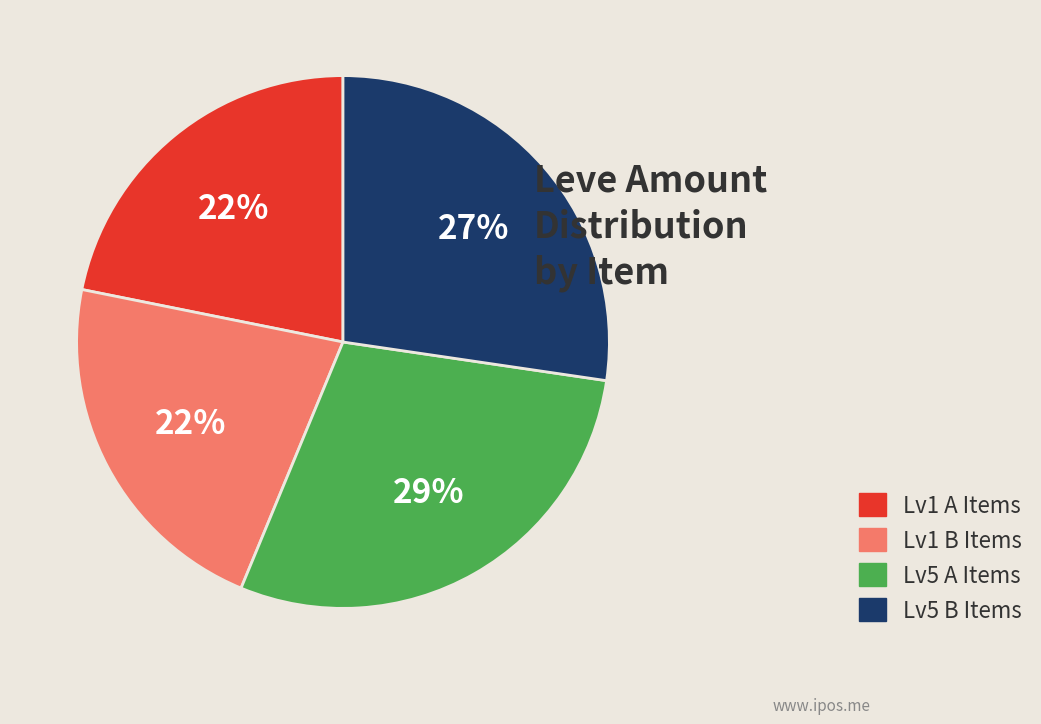

To the nearest percent, what is the average slice percentage?

25%